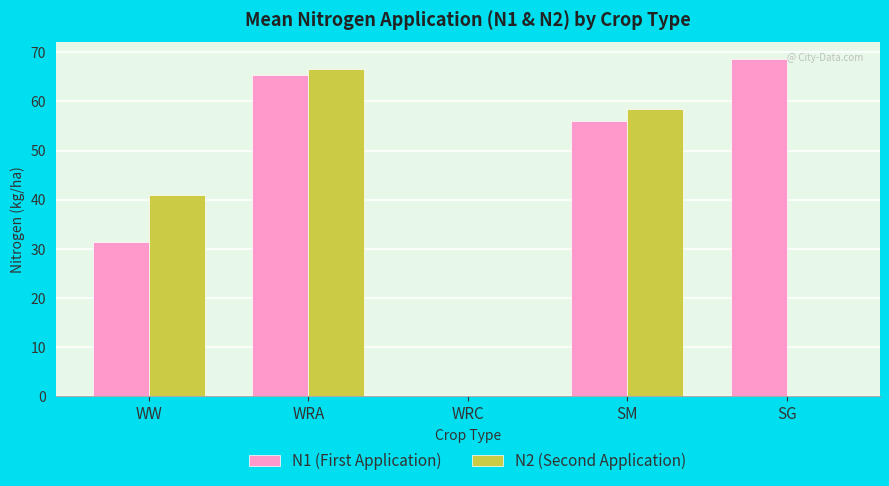

The value of N1 (First Application) at WW is 14.3. True or false?

False